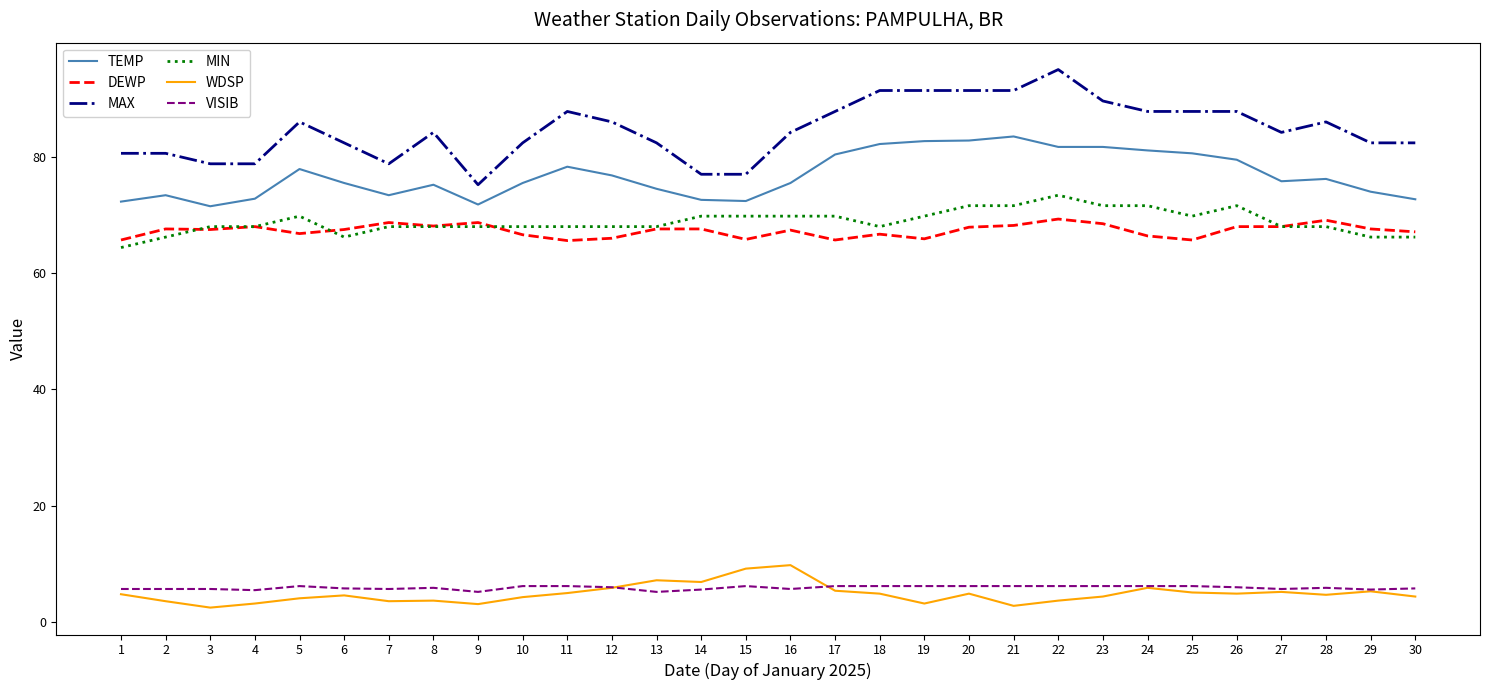

Which series changed the most between 9 and 28?

MAX